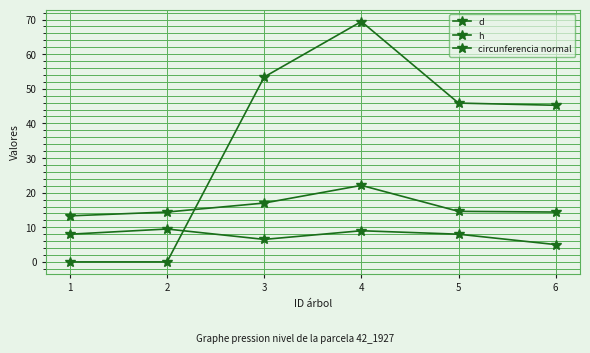

Which category has the lowest value in the circunferencia normal series?

1